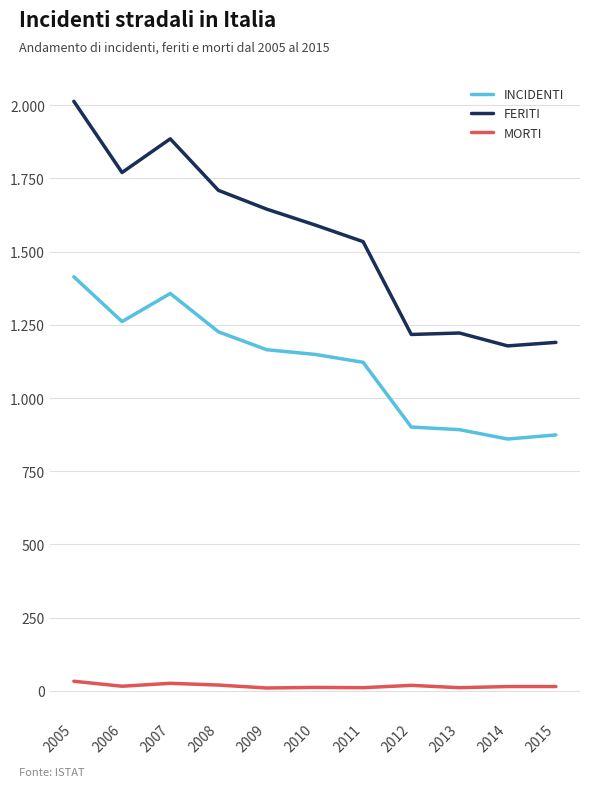

Reading left to right, what are all the values shown in this chart?

INCIDENTI: 2005=1414	2006=1261	2007=1357	2008=1226	2009=1165	2010=1149	2011=1122	2012=901	2013=892	2014=860	2015=874
FERITI: 2005=2013	2006=1770	2007=1885	2008=1709	2009=1645	2010=1591	2011=1534	2012=1217	2013=1222	2014=1178	2015=1190
MORTI: 2005=33	2006=16	2007=26	2008=20	2009=10	2010=12	2011=11	2012=19	2013=11	2014=15	2015=15